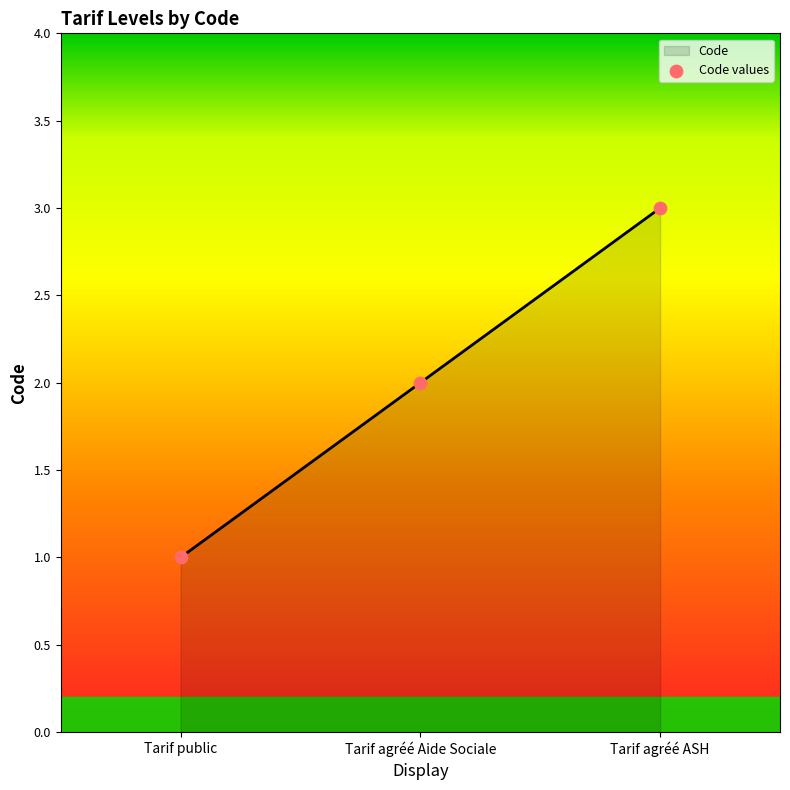

What is the change in value from Tarif public to Tarif agréé Aide Sociale?

+1